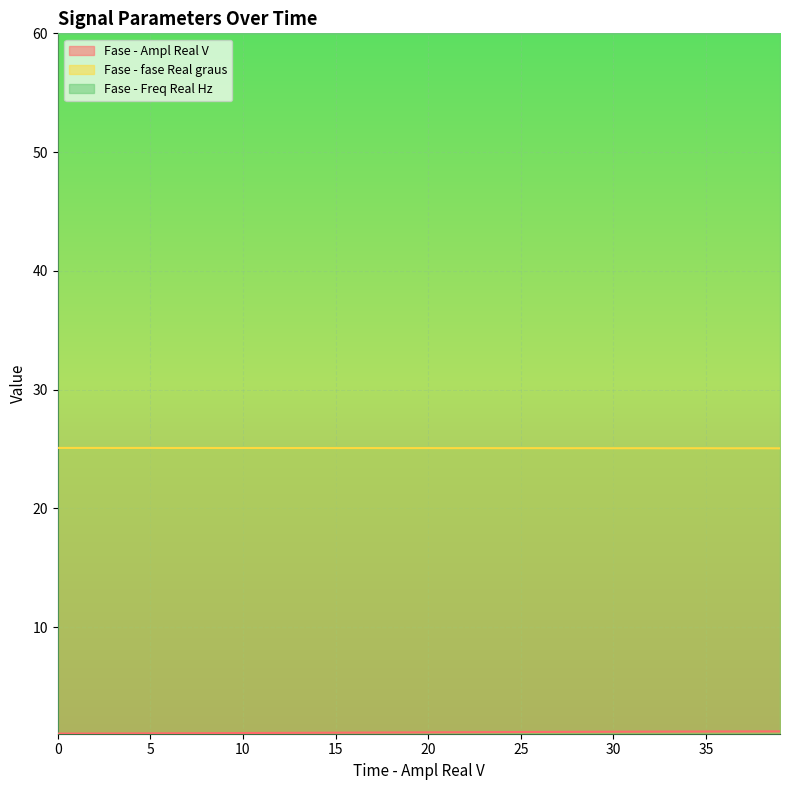

What are all the series names shown in the legend?

Fase - Ampl Real V, Fase - fase Real graus, Fase - Freq Real Hz